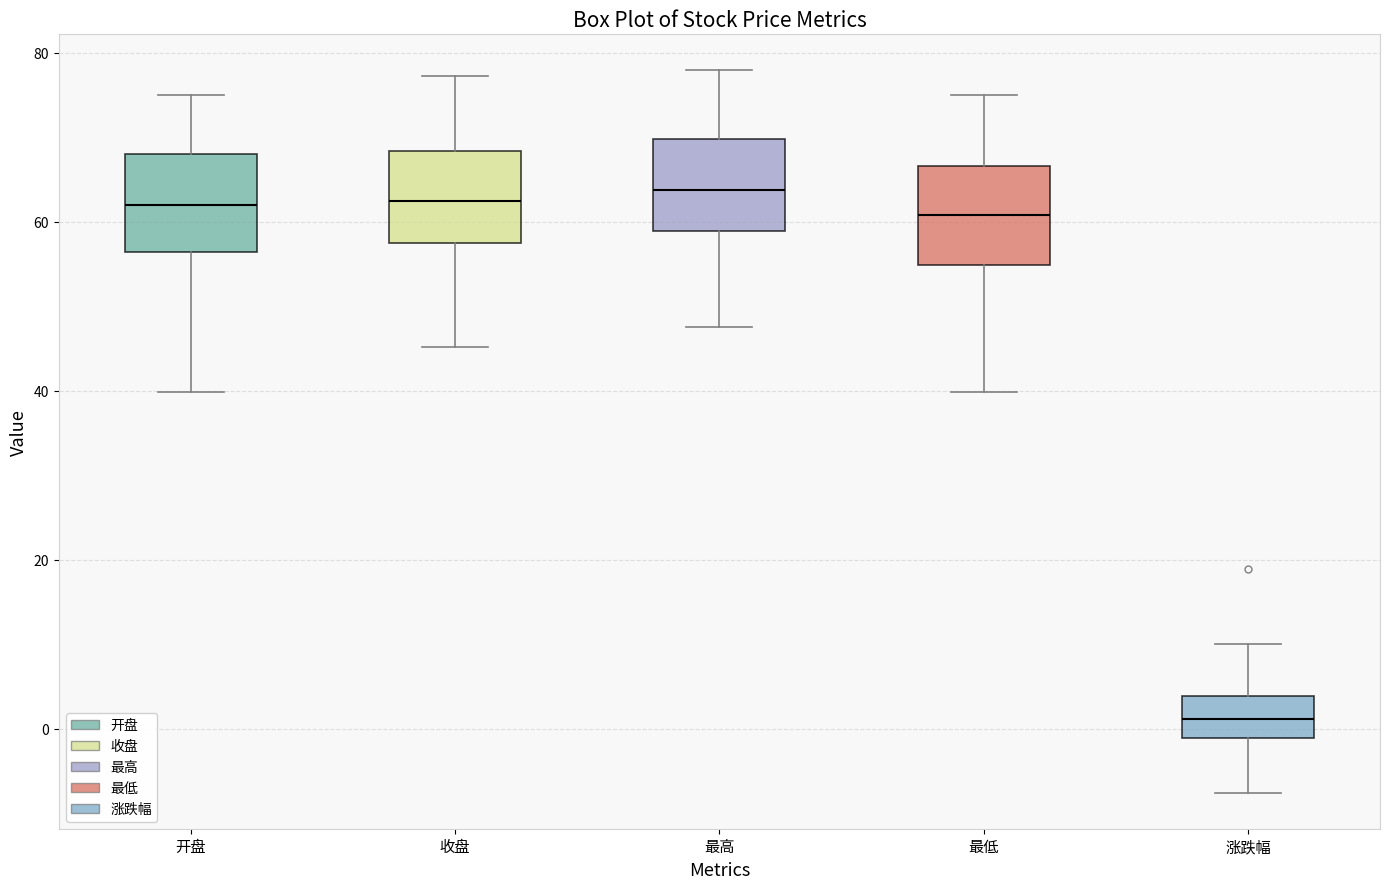

Which box has the lowest median line?

涨跌幅